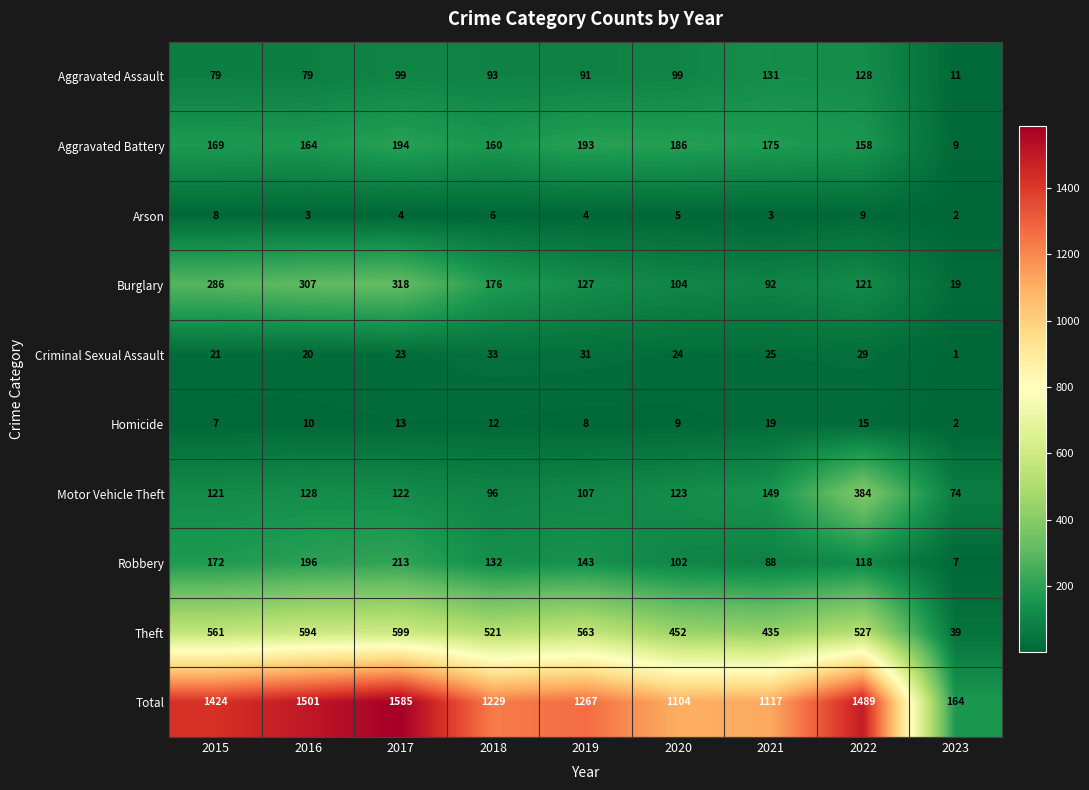

Is the value of Motor Vehicle Theft at 2016 greater than the value of Aggravated Assault at 2021?

No